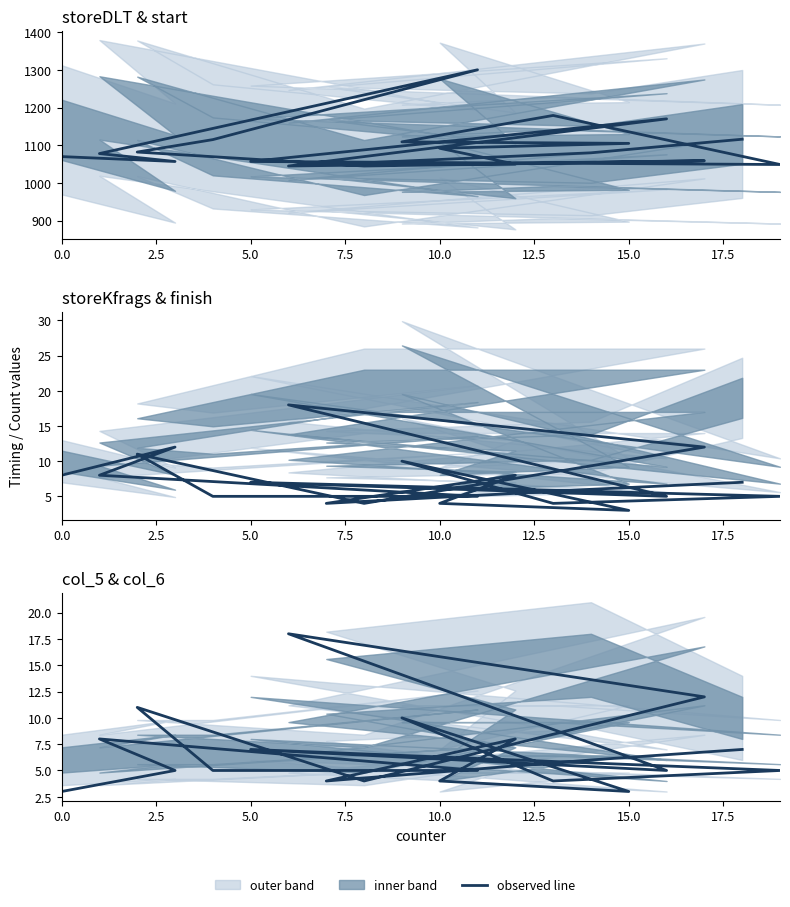

True or false: col_6 has more than 1 points higher than both neighbors.

True